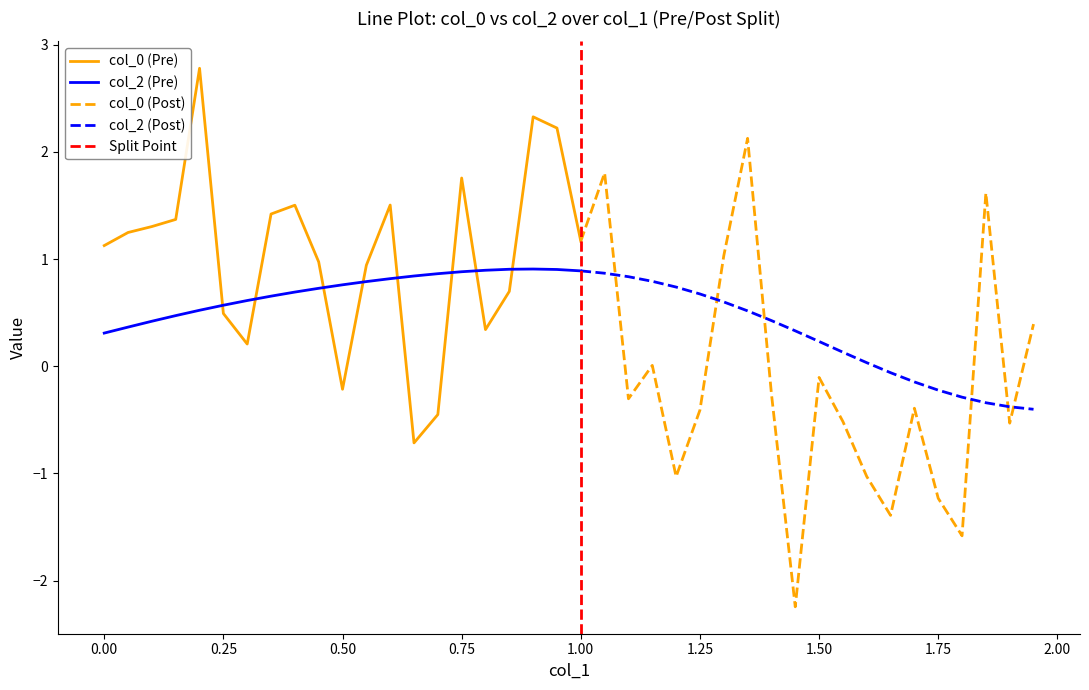

What is the lowest value of the col_0 series?

-2.2